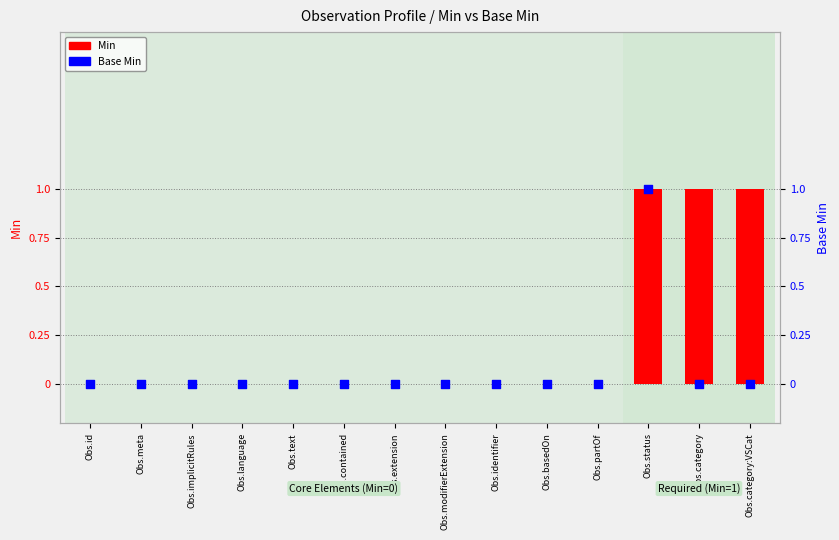

Is the value of Min at Obs.status greater than the value of Base Min at Obs.category?

Yes